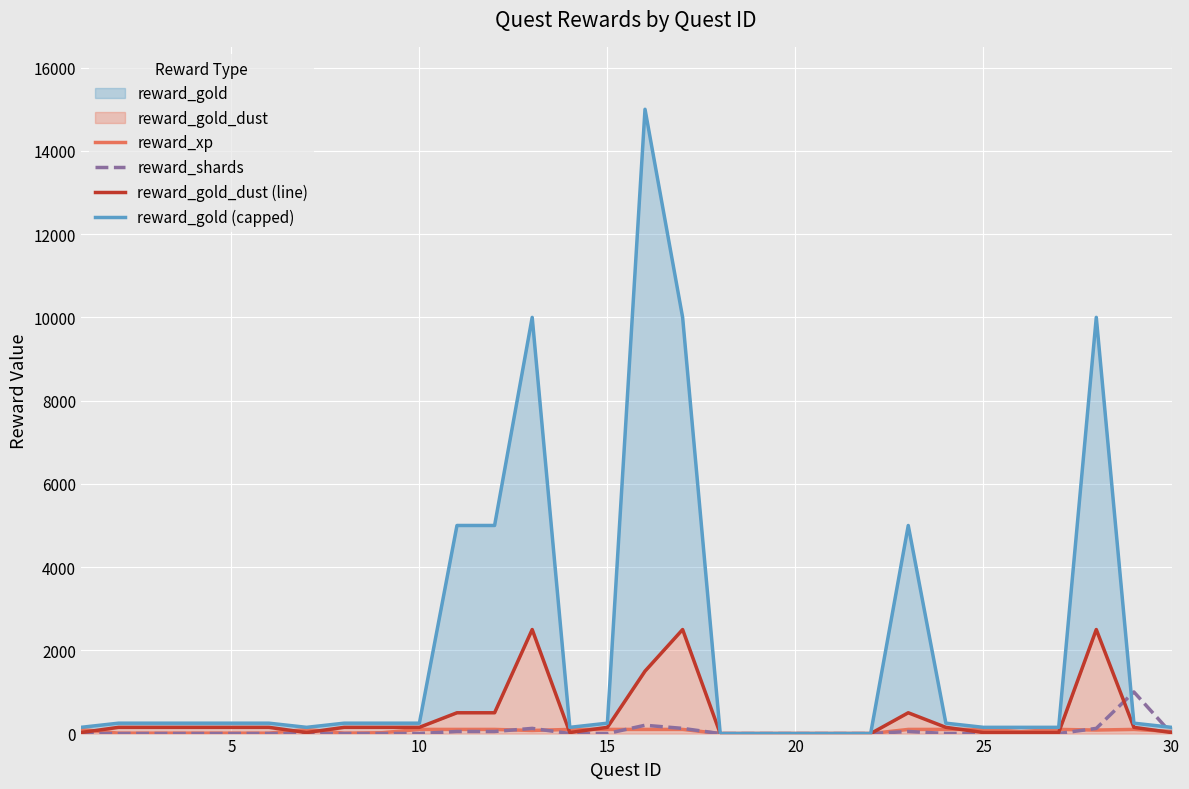

How many values in the reward_gold_dust (line) series exceed 150?

7